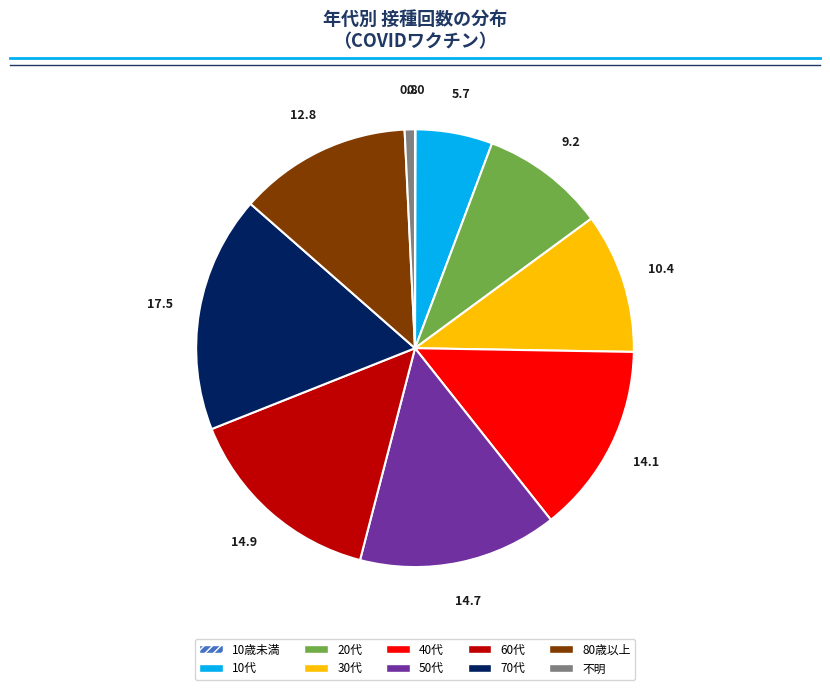

Does any single category account for the majority?

No